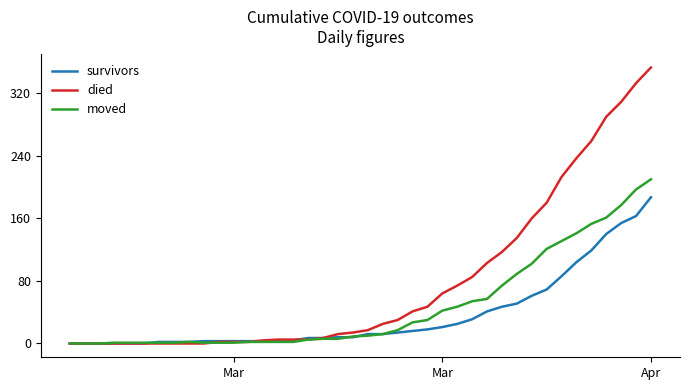

Rank the series by their average value, from highest to lowest.

died, moved, survivors